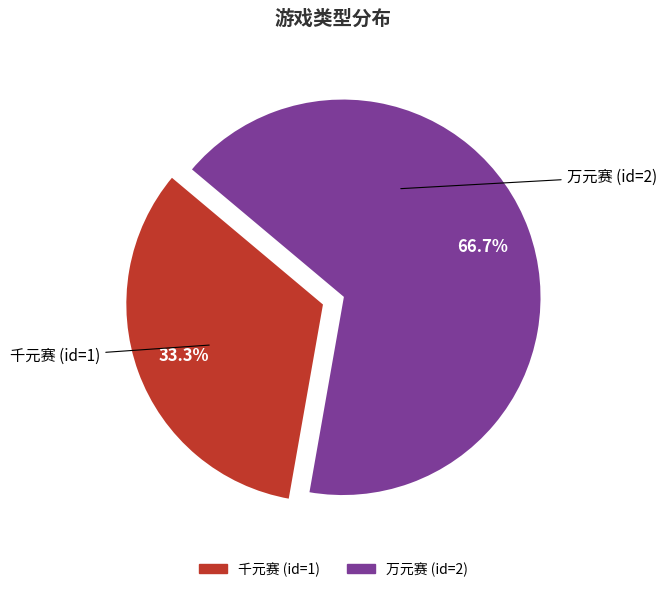

To the nearest percent, what is the difference between the largest and smallest slice percentages?

33%